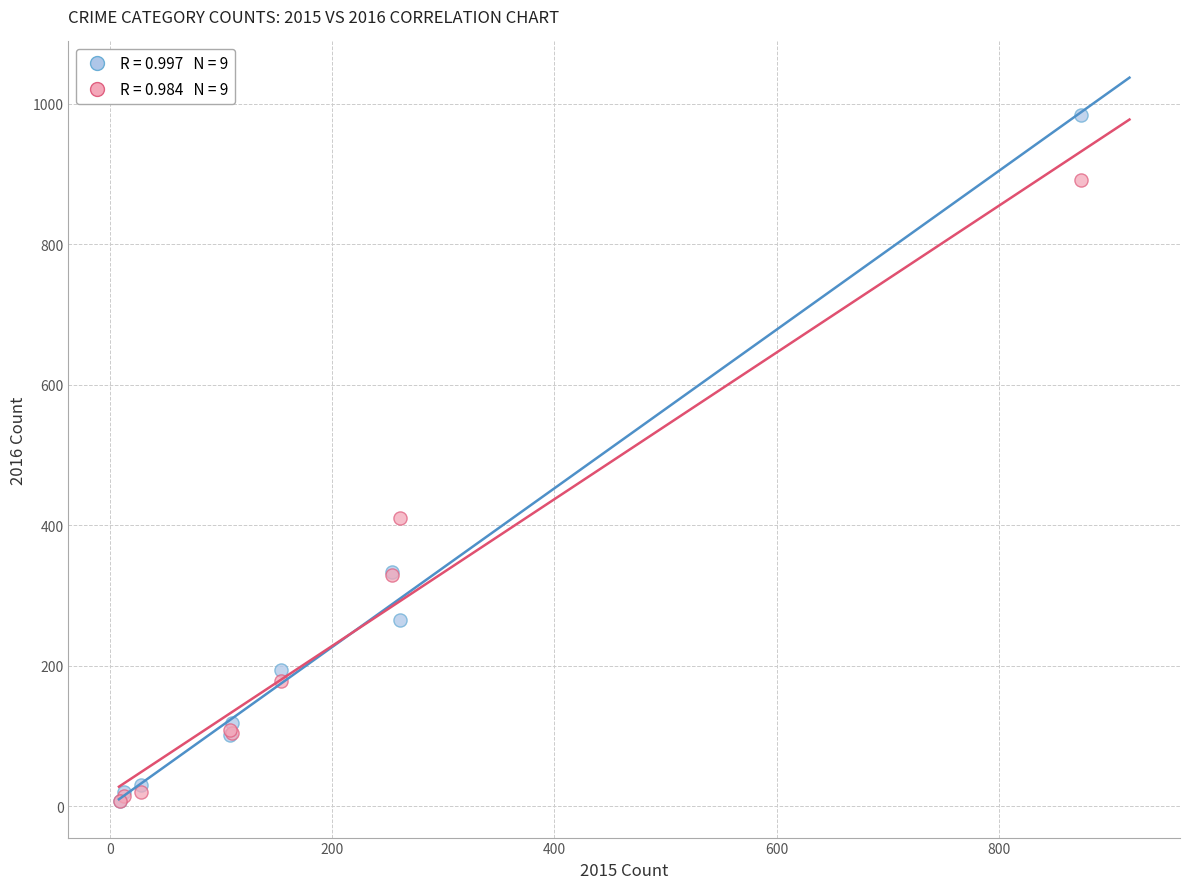

Across all series, what Y value is closest to 495?

411